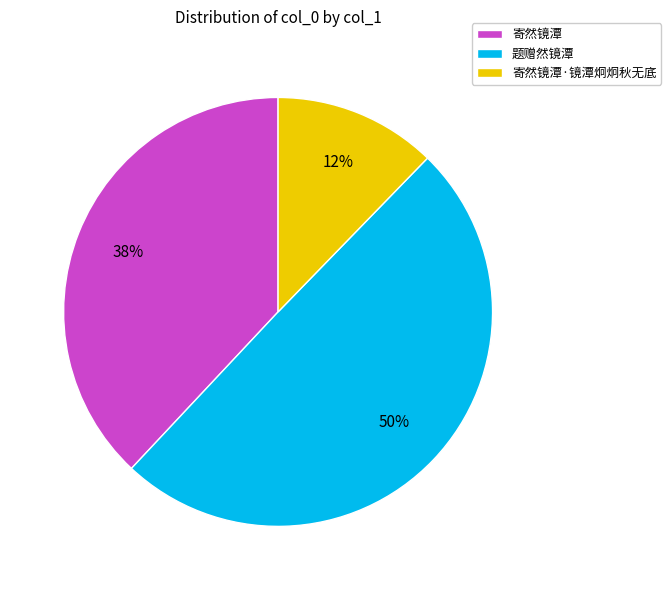

Which has a higher value, 题赠然镜潭 or 寄然镜潭·镜潭炯炯秋无底?

题赠然镜潭